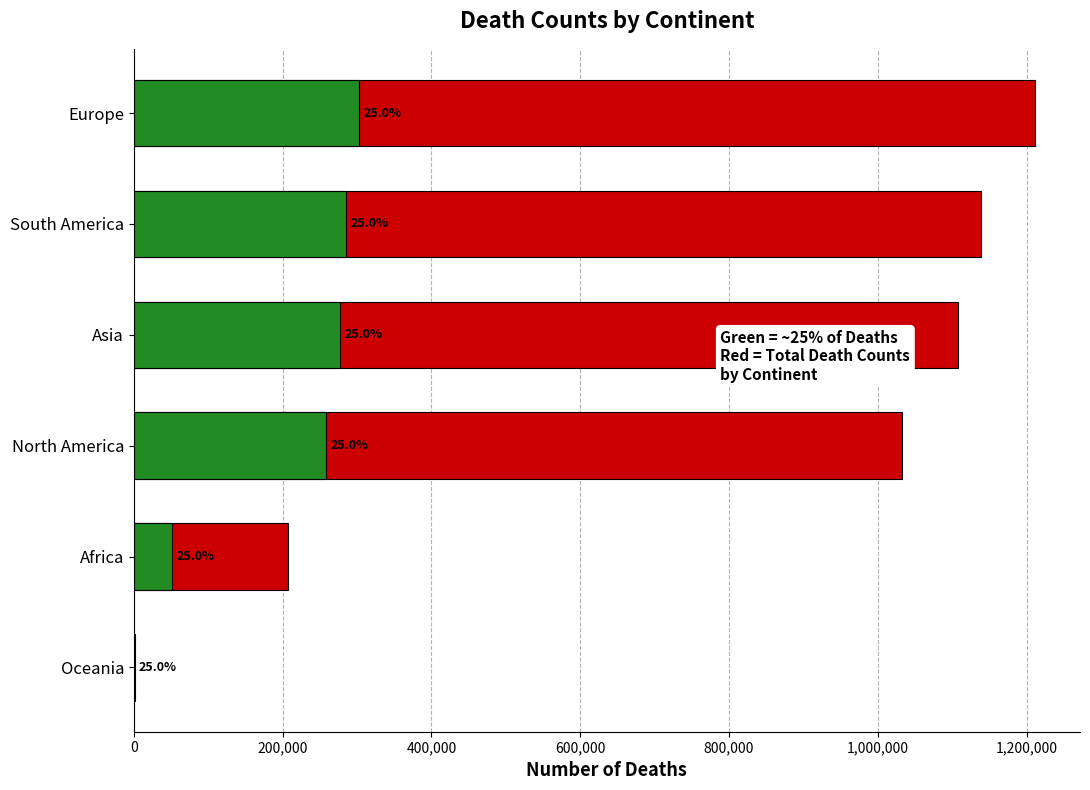

How many bars are there in total?

6